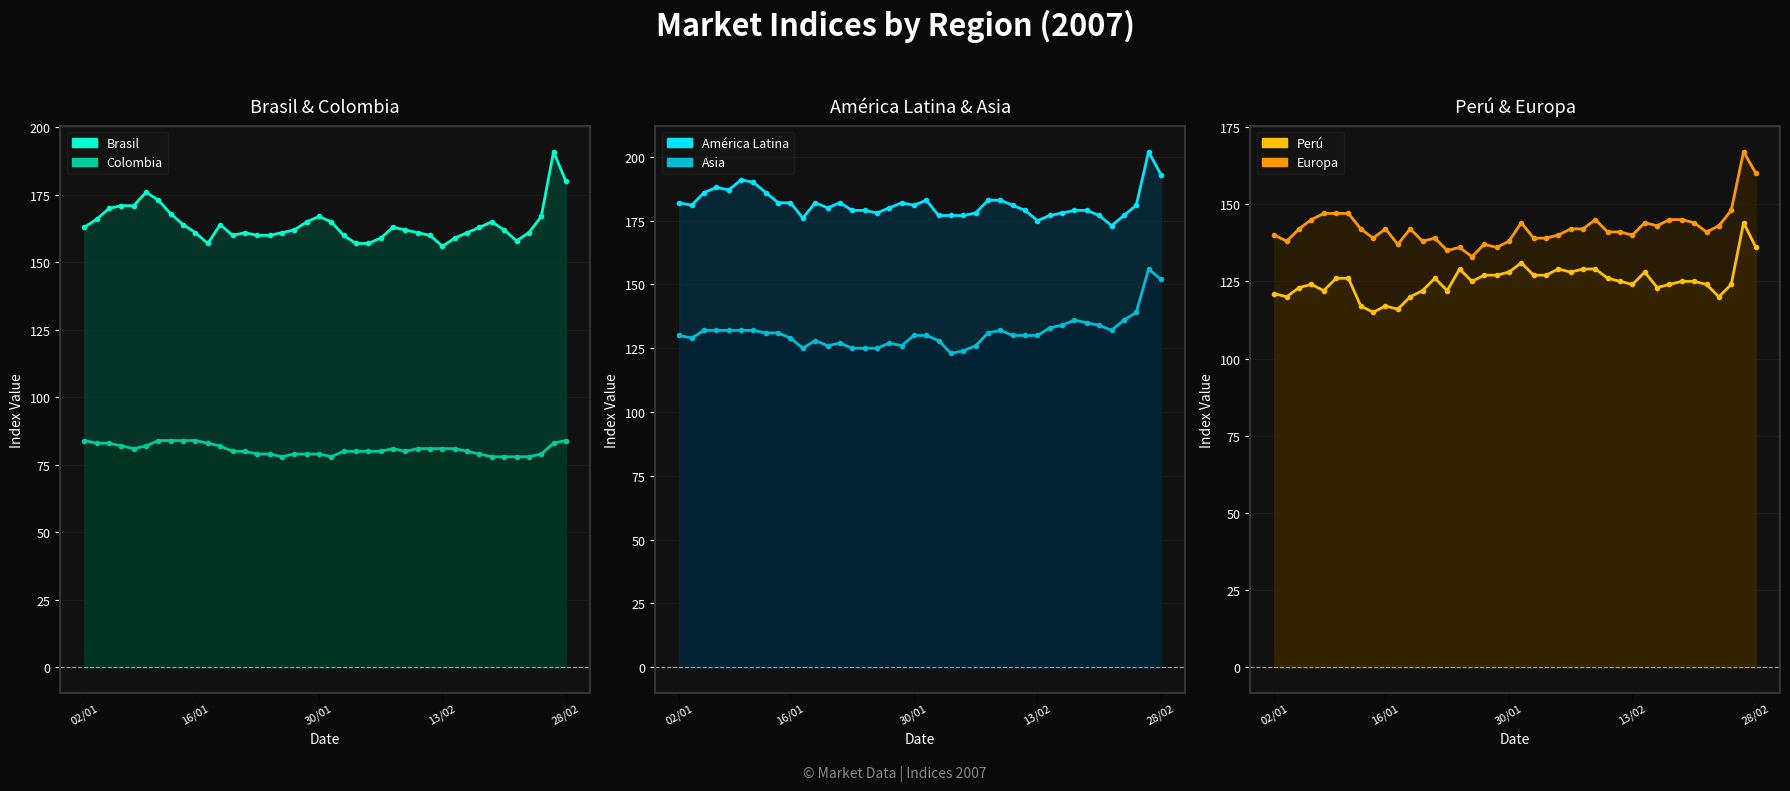

Where is the first local minimum for Europa?

03-01-2007